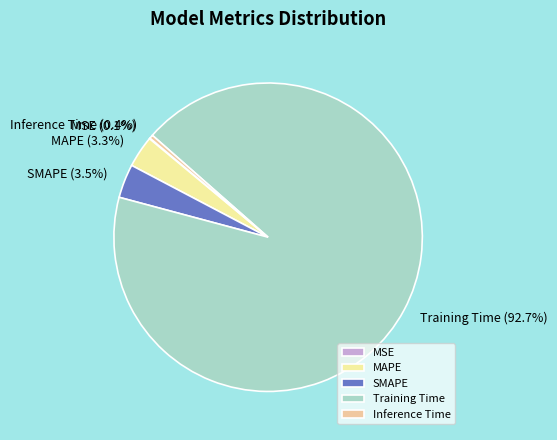

Which slice is the largest?

Training Time